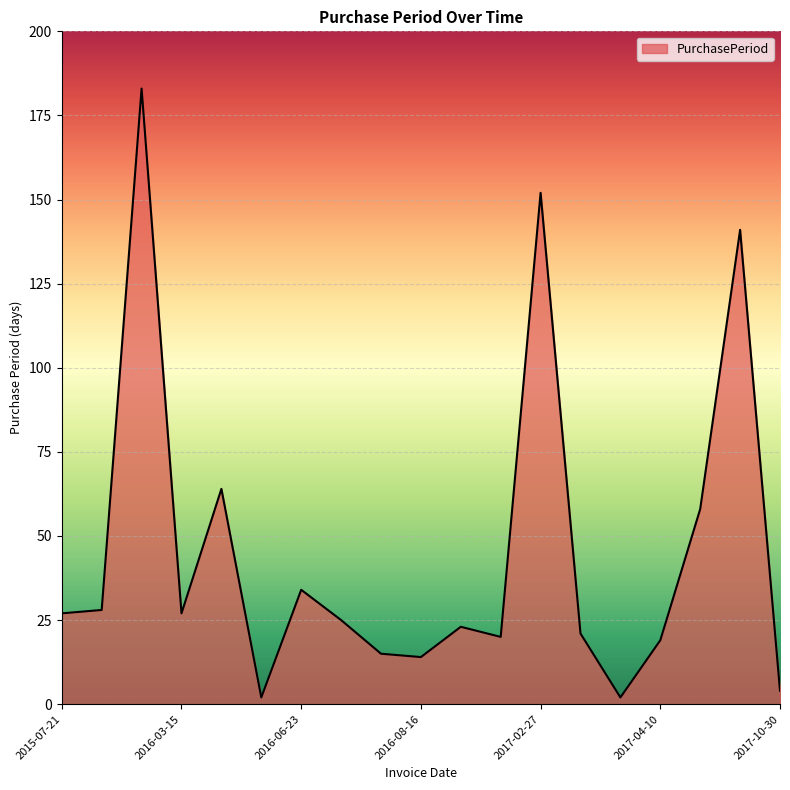

How many interior local peaks (higher than both neighbors) does the data have?

6